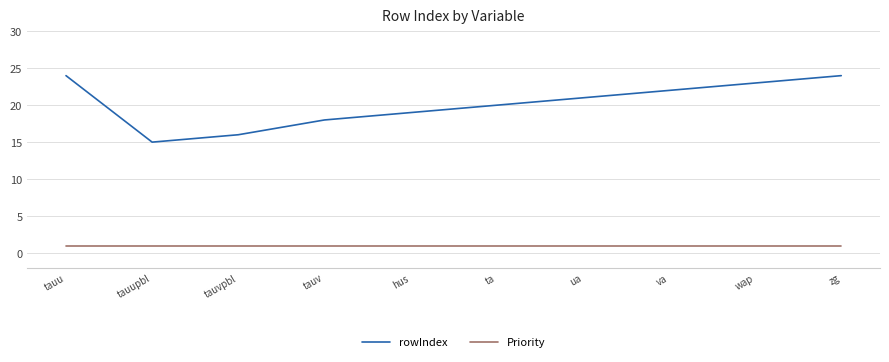

What position from the left is tauupbl?

2